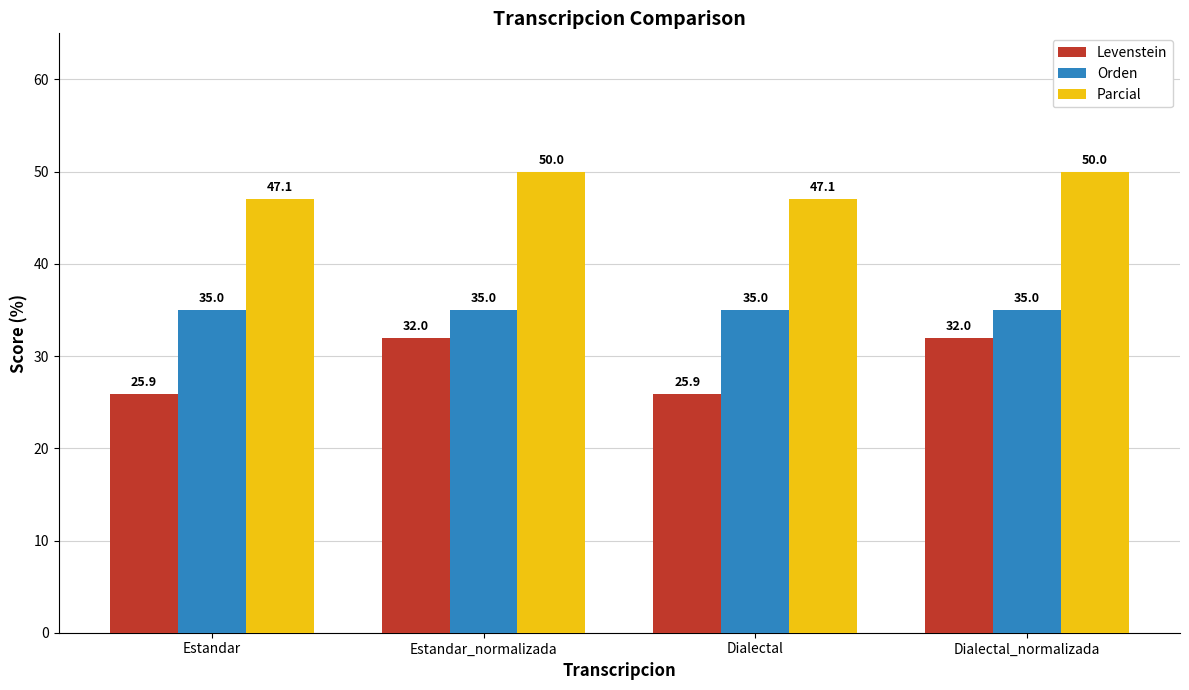

At Dialectal_normalizada, list the series in order from largest to smallest.

Parcial, Orden, Levenstein